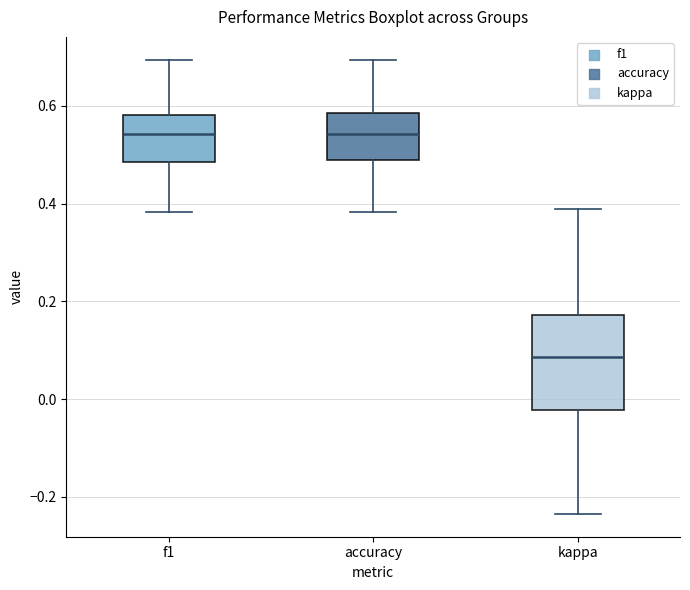

Reading left to right, read every box against the y-axis: the position of its median line, the range the box covers, and the ends of its whiskers. The values are not printed on the chart, so give them approximately, as read against the axis.

f1: median 0.54, box 0.48 to 0.58, whiskers 0.38 to 0.70
accuracy: median 0.54, box 0.48 to 0.58, whiskers 0.38 to 0.70
kappa: median 0.08, box -0.02 to 0.18, whiskers -0.24 to 0.38